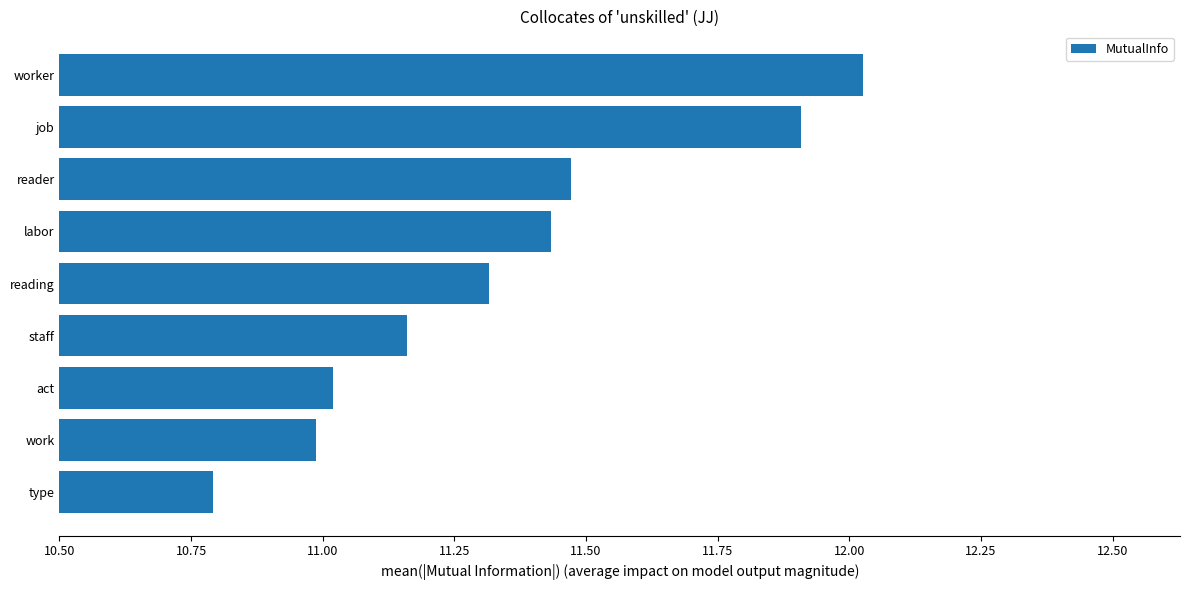

Is it true that the value at job is 5.2?

False